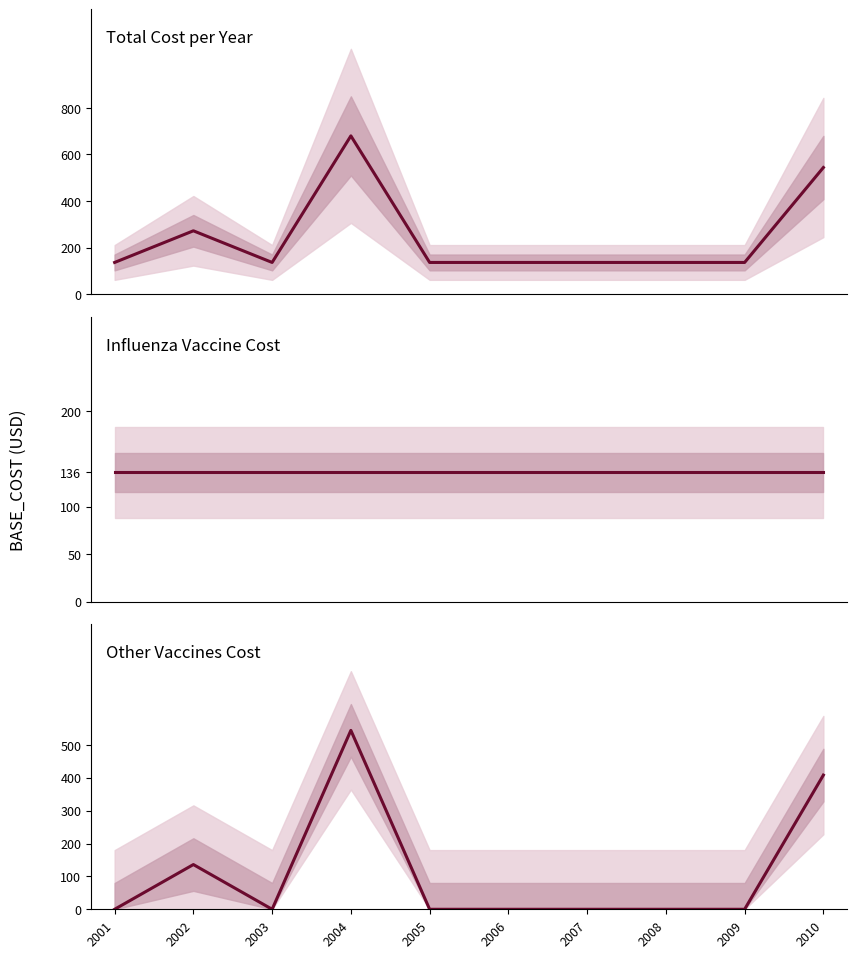

Rank the series at 2005 from lowest to highest value.

Other Vaccines, Total BASE_COST, Influenza seasonal injectable